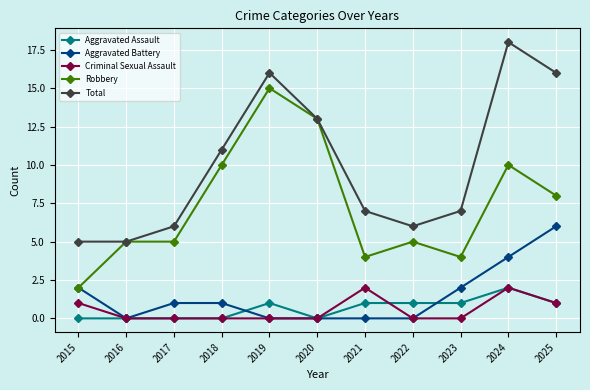

True or false: Aggravated Assault and Total intersect in this chart.

False